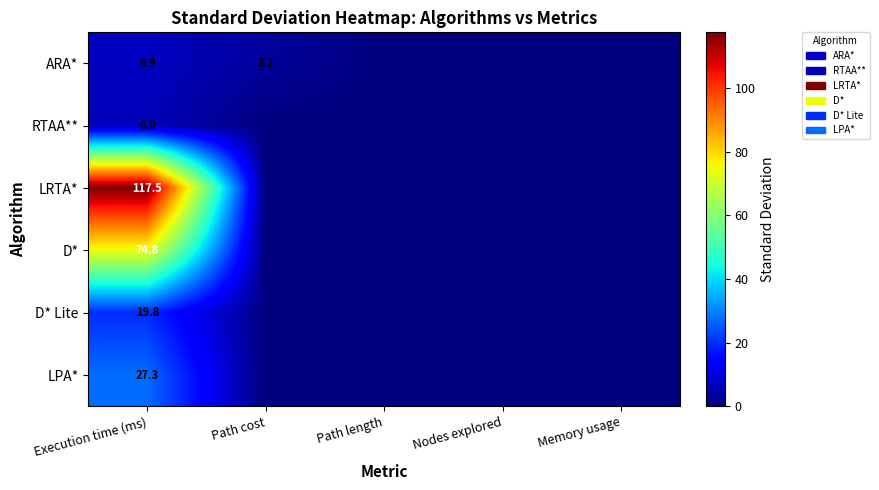

What is the difference between the highest and lowest values at Execution time (ms)?

111.5